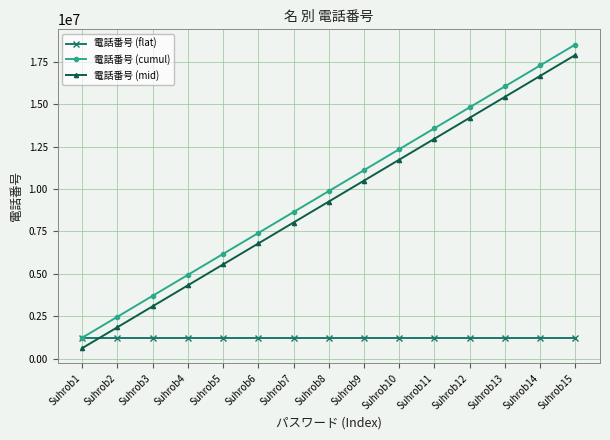

At how many categories does at least one series exceed 9008006?

8